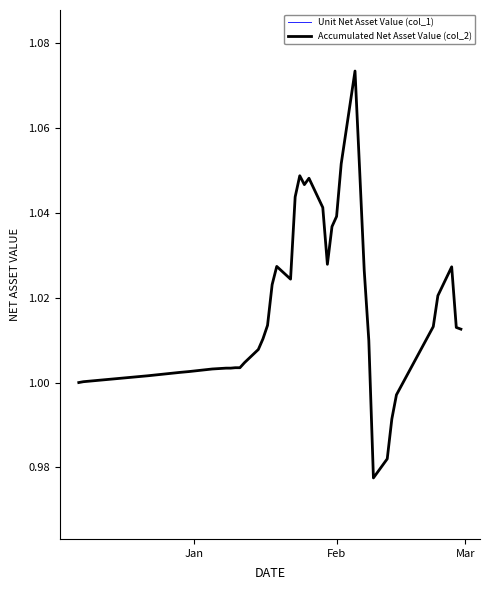

Does the chart have visible grid lines?

No